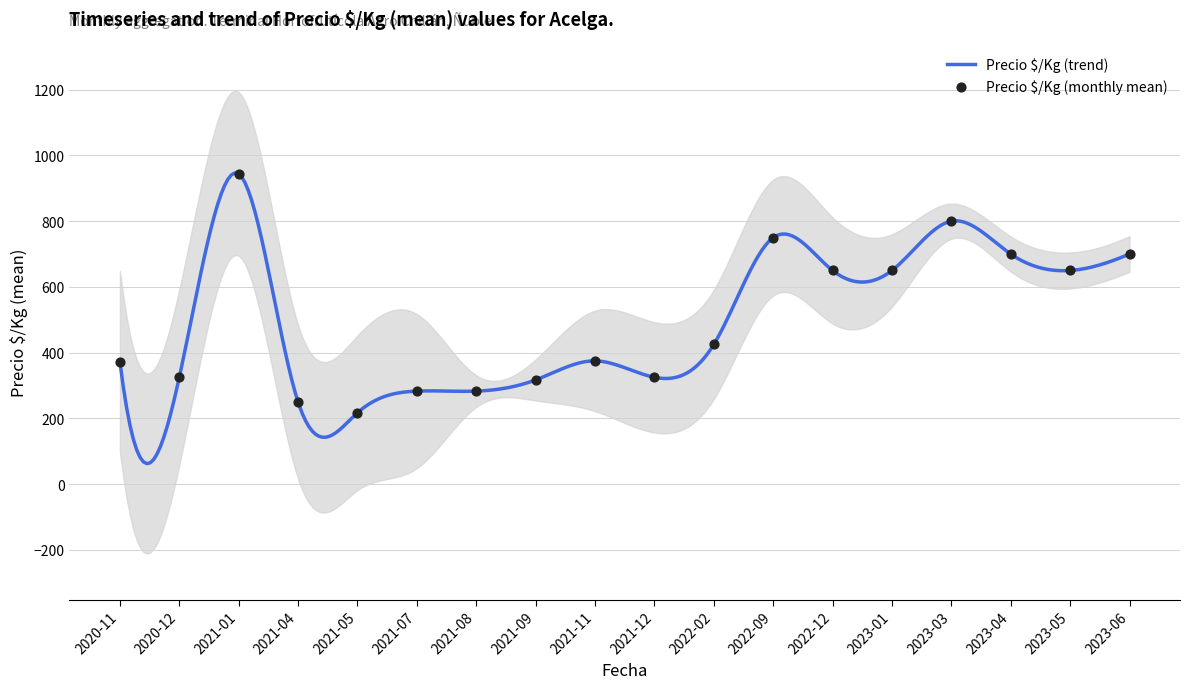

Between 2021-09 and 2021-12, which is larger?

2021-12